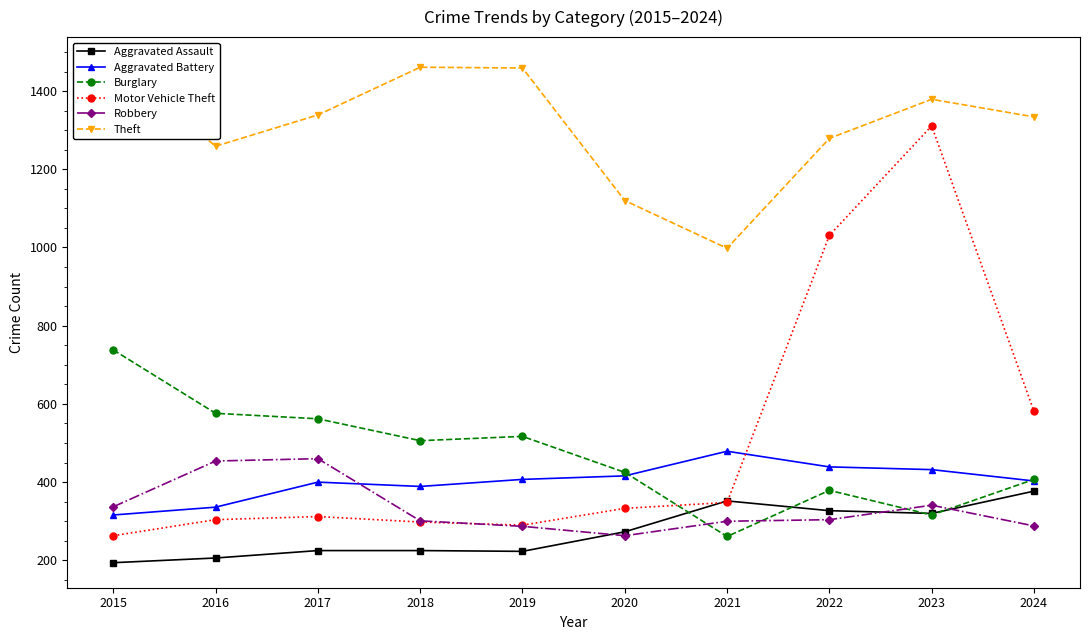

What is the minimum value for Aggravated Assault?

194